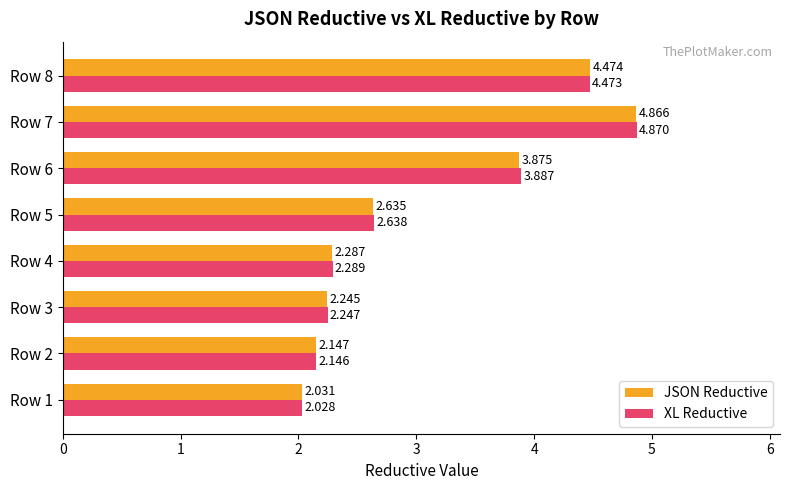

Which series has the largest total across all categories?

XL Reductive